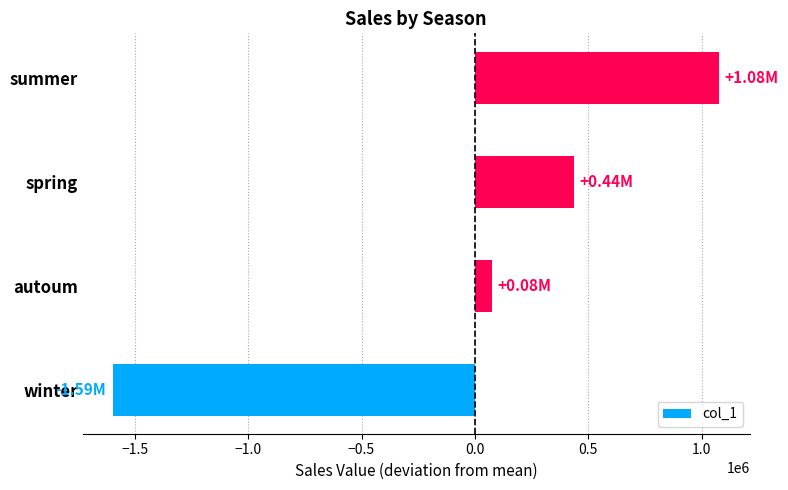

At which category does the chart reach its minimum across all series?

winter